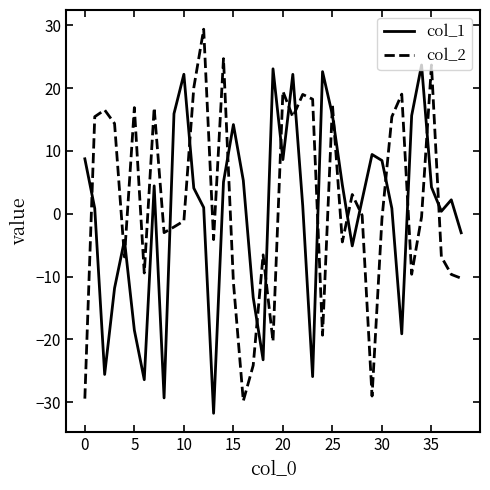

What is the minimum value shown in the chart?

-31.8